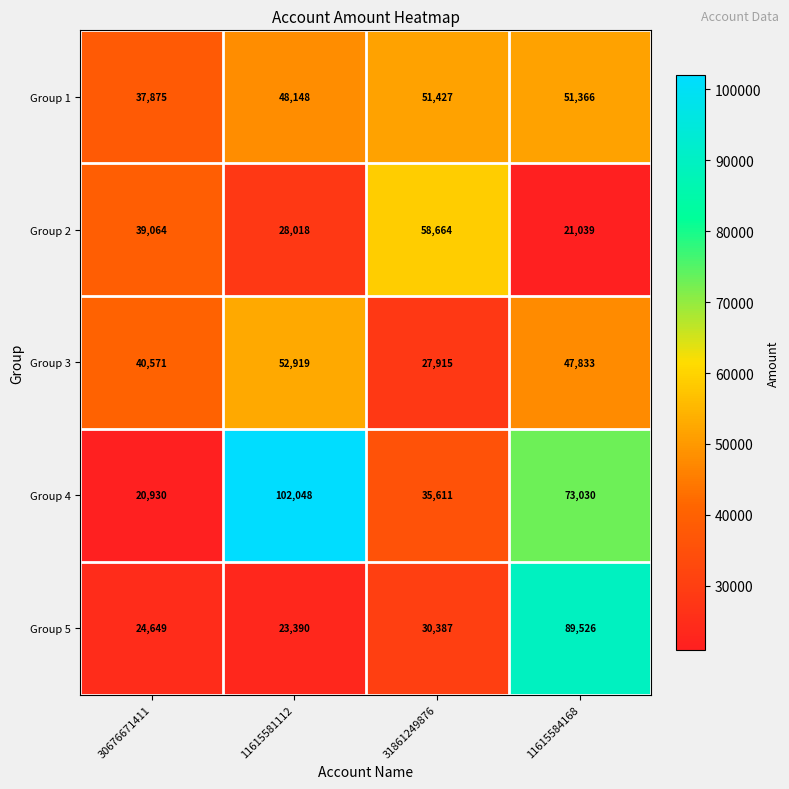

True or false: Group 2 has a value of 39064 at 30676671411.

True